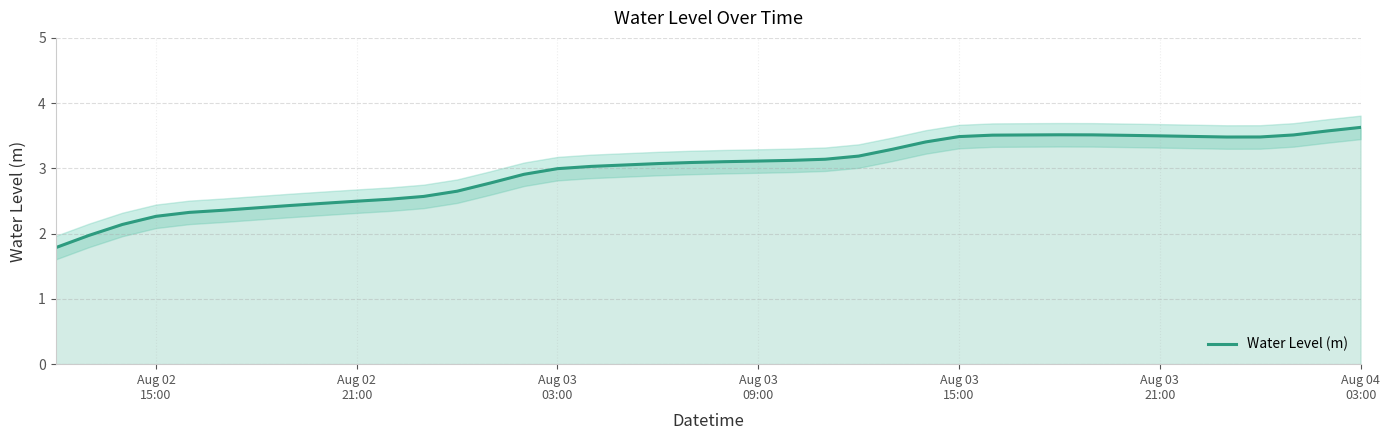

True or false: the data shows 5.2 at 24.

False